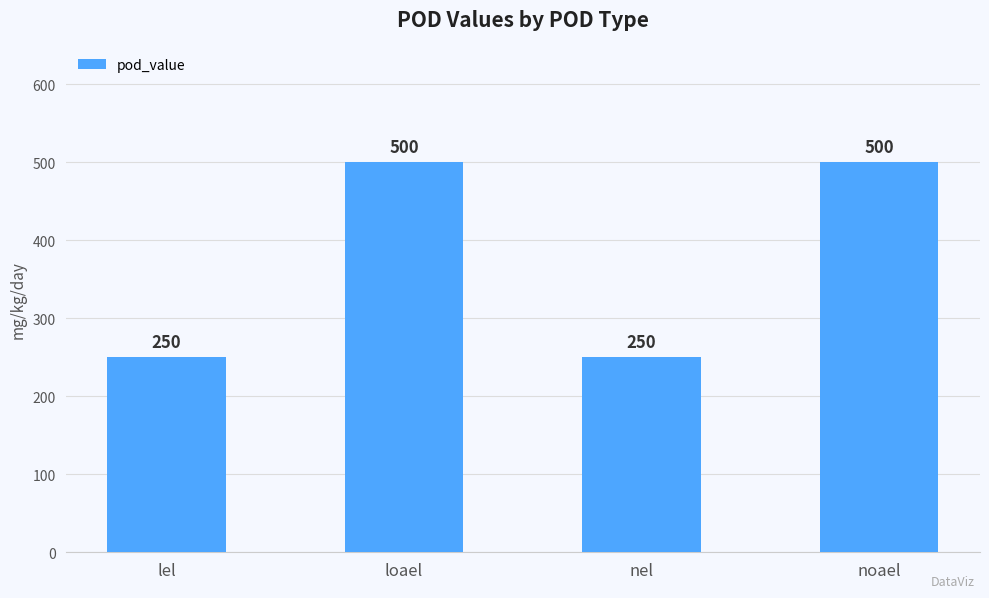

What position from the left is loael?

2